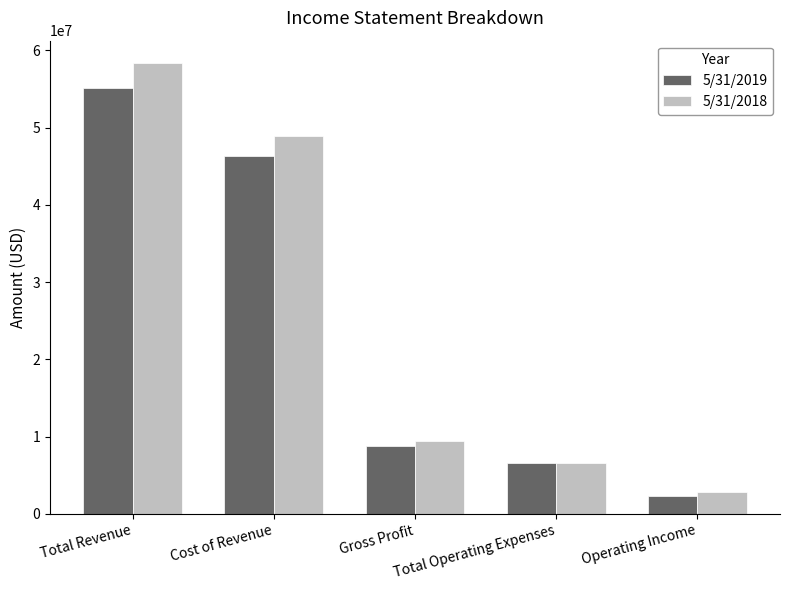

List the labels in order of 5/31/2018 value, smallest first.

Operating Income, Total Operating Expenses, Gross Profit, Cost of Revenue, Total Revenue